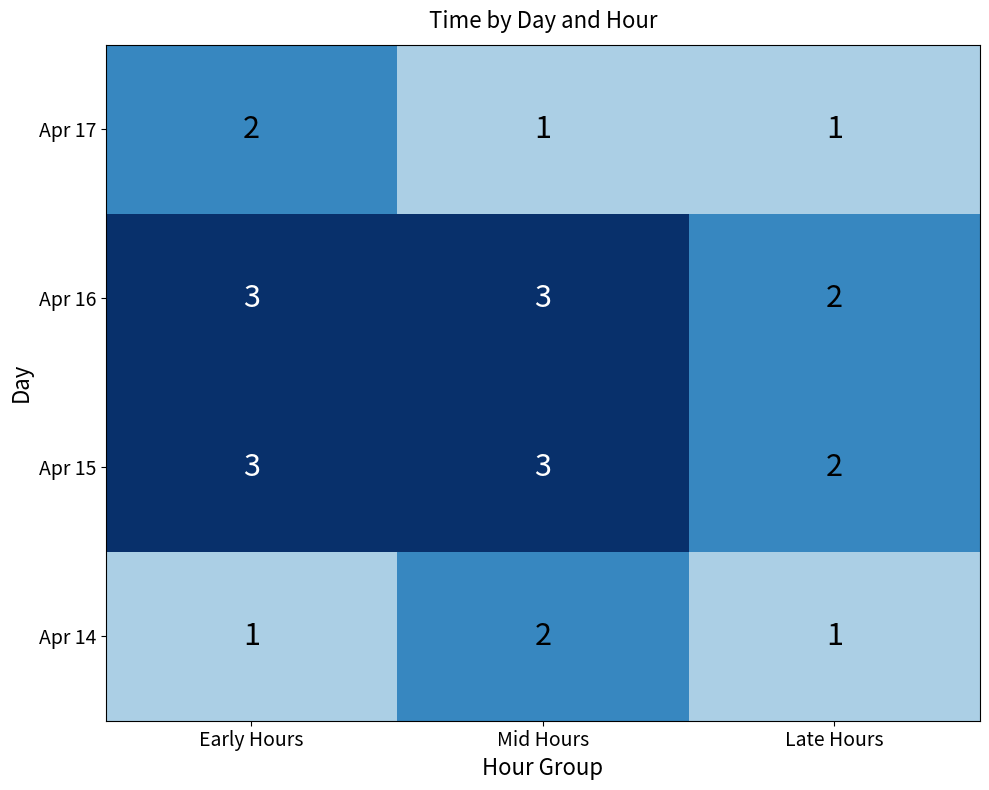

What is the highest value of the Apr 16 series?

3